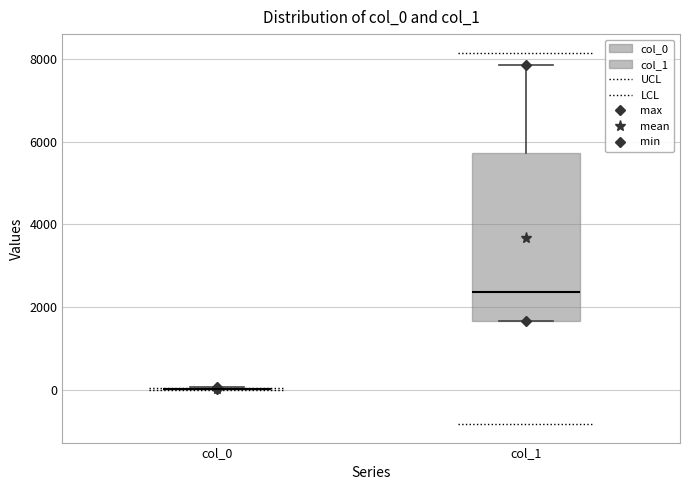

Reading left to right, read every box against the y-axis: the position of its median line, the range the box covers, and the ends of its whiskers. The values are not printed on the chart, so give them approximately, as read against the axis.

col_0: box collapsed to a line at 0, whiskers 0 to 0
col_1: median 2400, box 1600 to 5800, whiskers 1600 to 7800